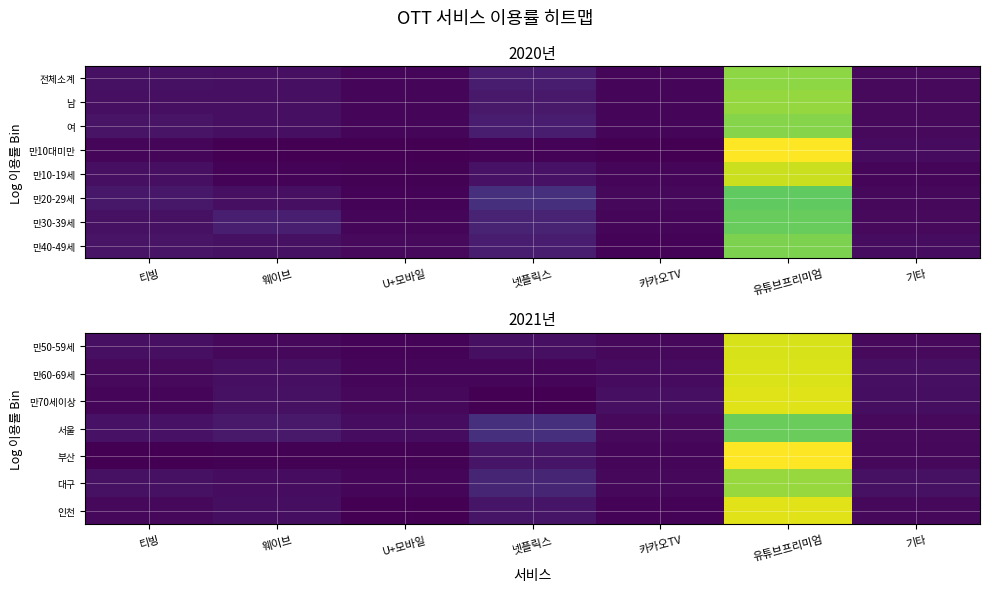

Is the value of 만40-49세 at 넷플릭스 greater than the value of 대구 at 넷플릭스?

No